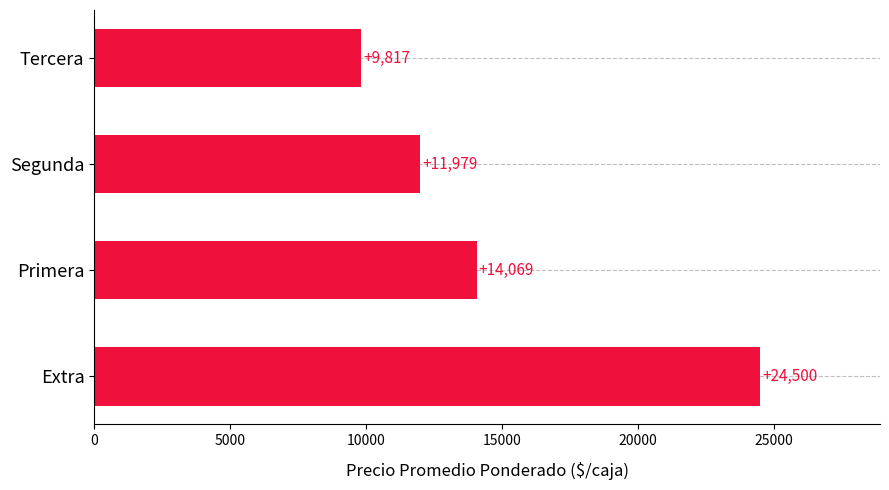

Are the bars grouped side by side (vs. stacked)?

No